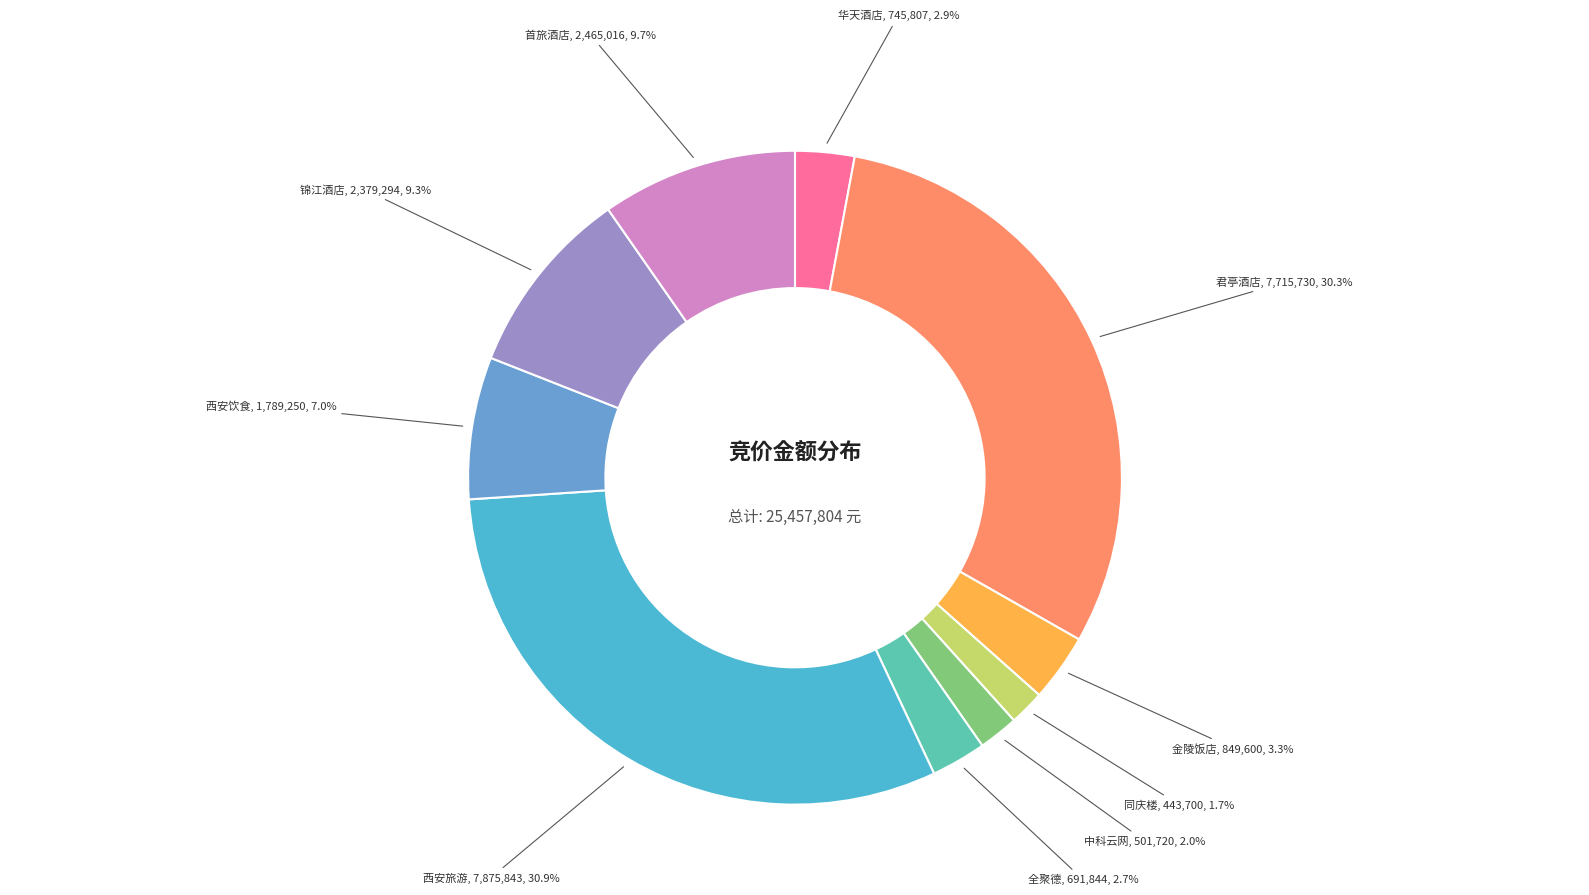

Count the number of slices in the pie.

10